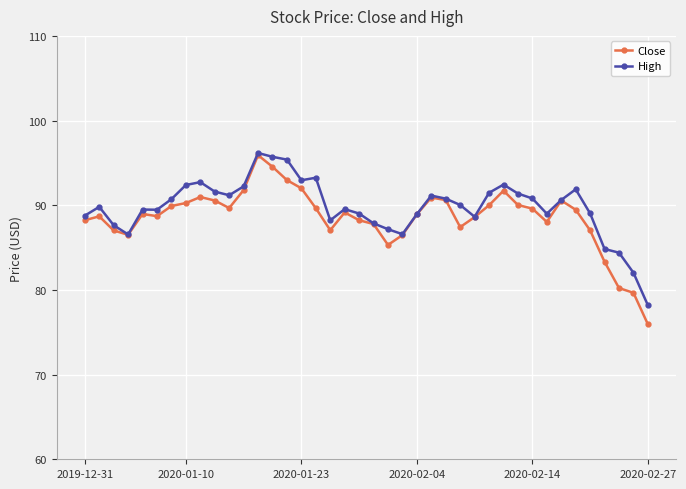

What is the value of the Close point at the 37th from the left?

83.3